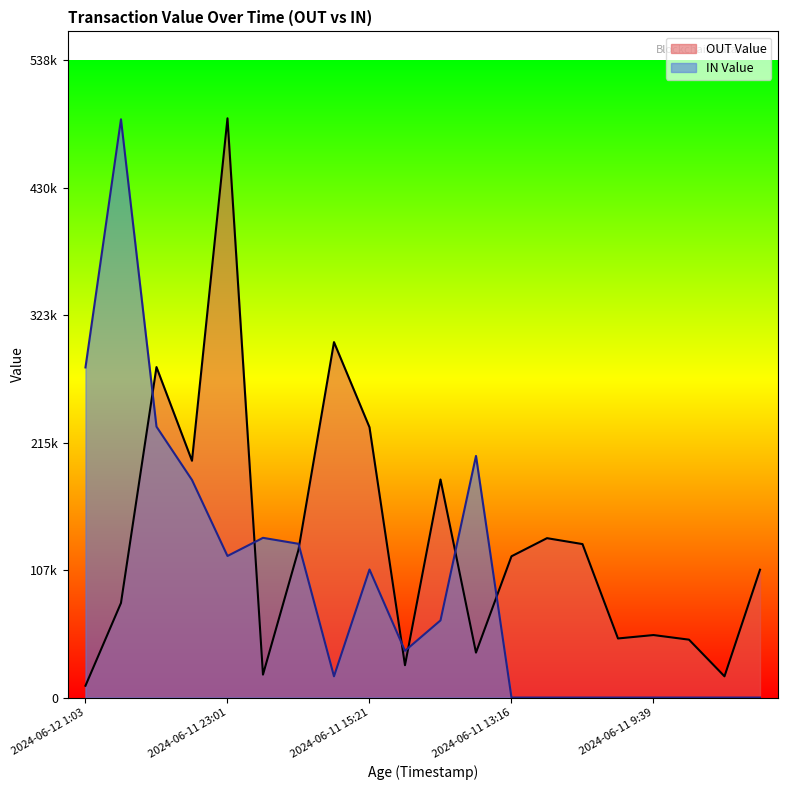

Which category has the highest value in the OUT Value series?

2024-06-11 23:01